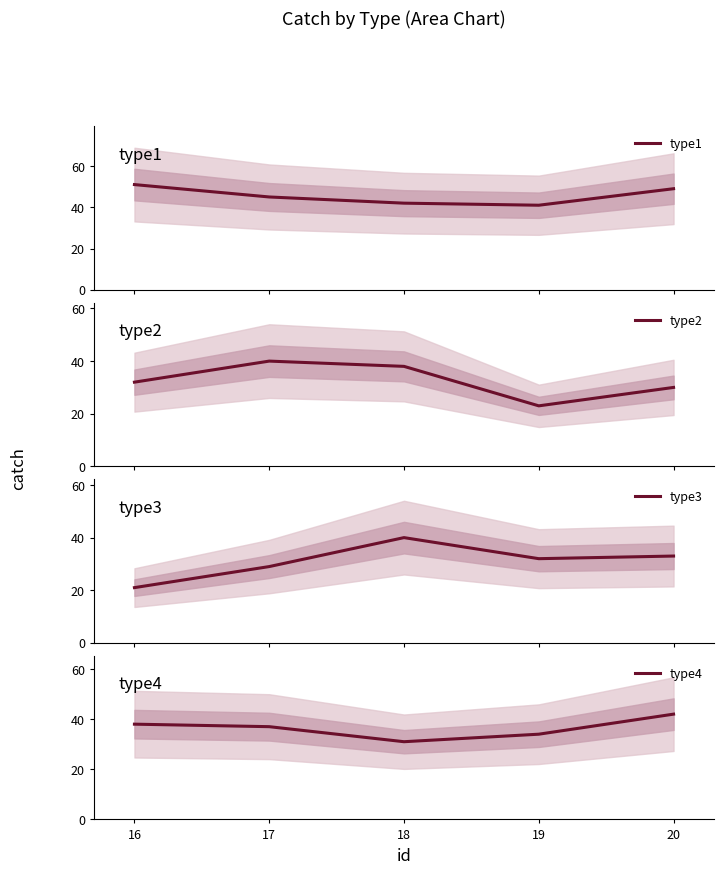

The type4 series shows 74 at 20. True or false?

False